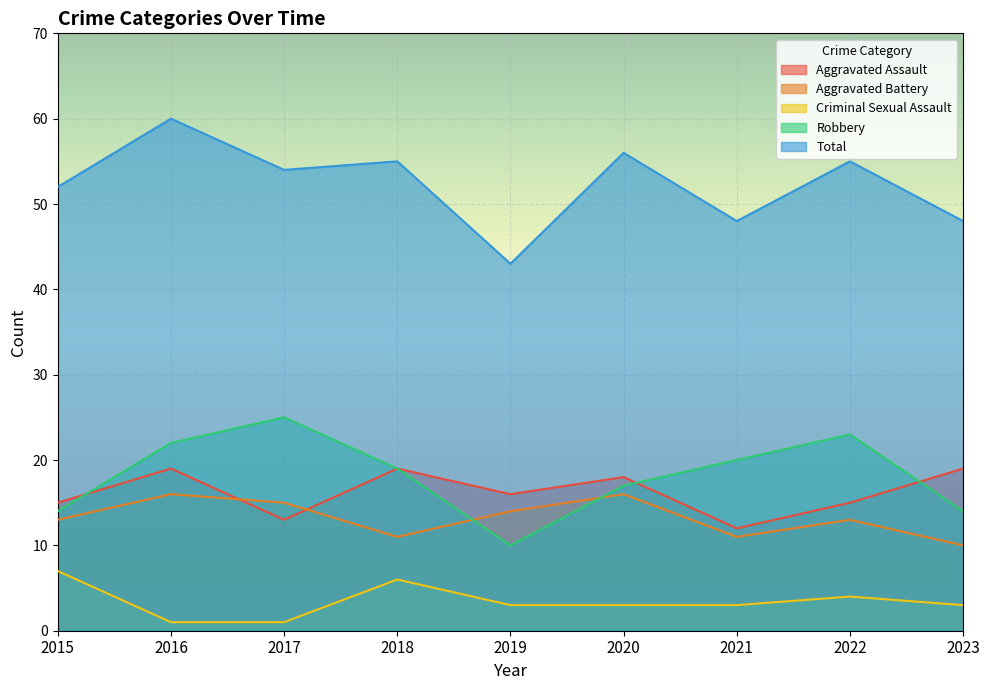

At which category is the sum across all series the highest?

2016